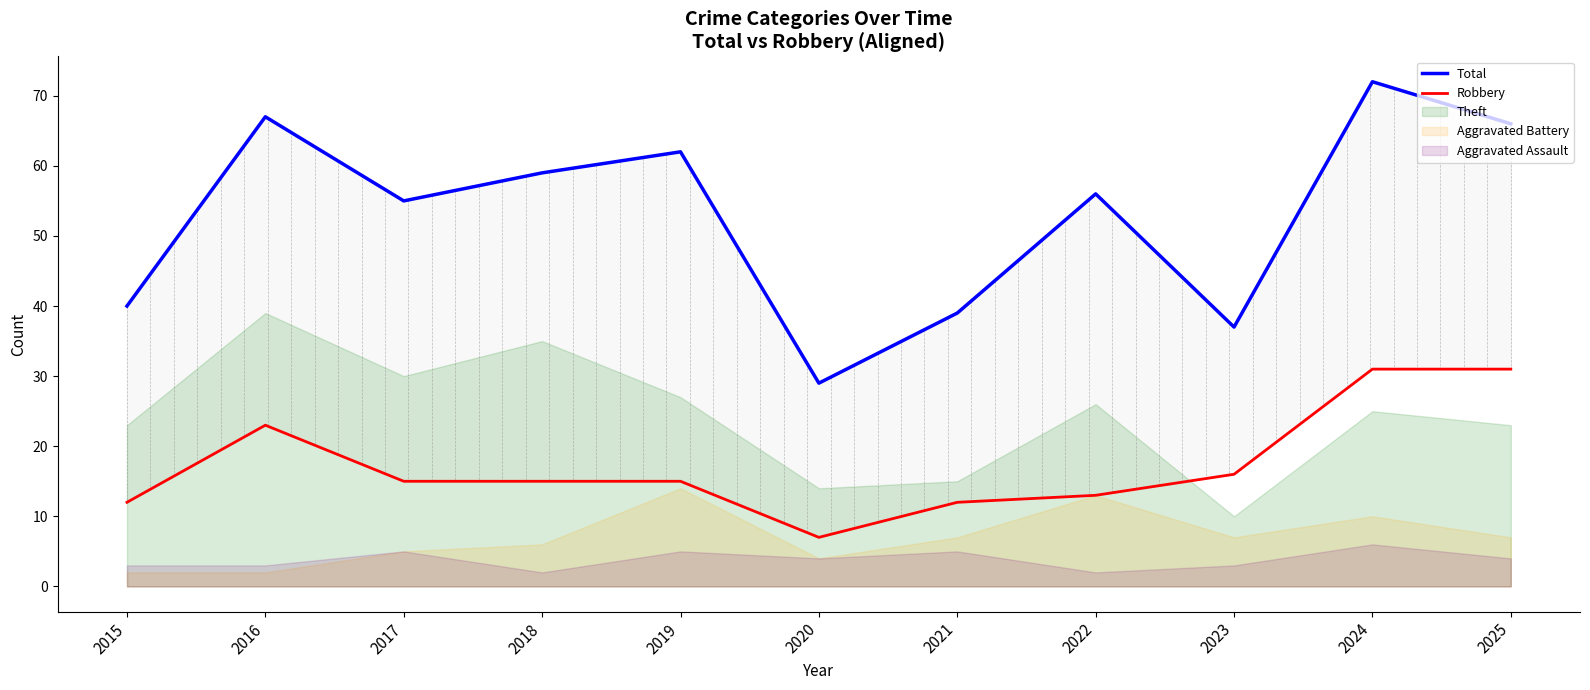

The Total series shows 97 at 2025. True or false?

False